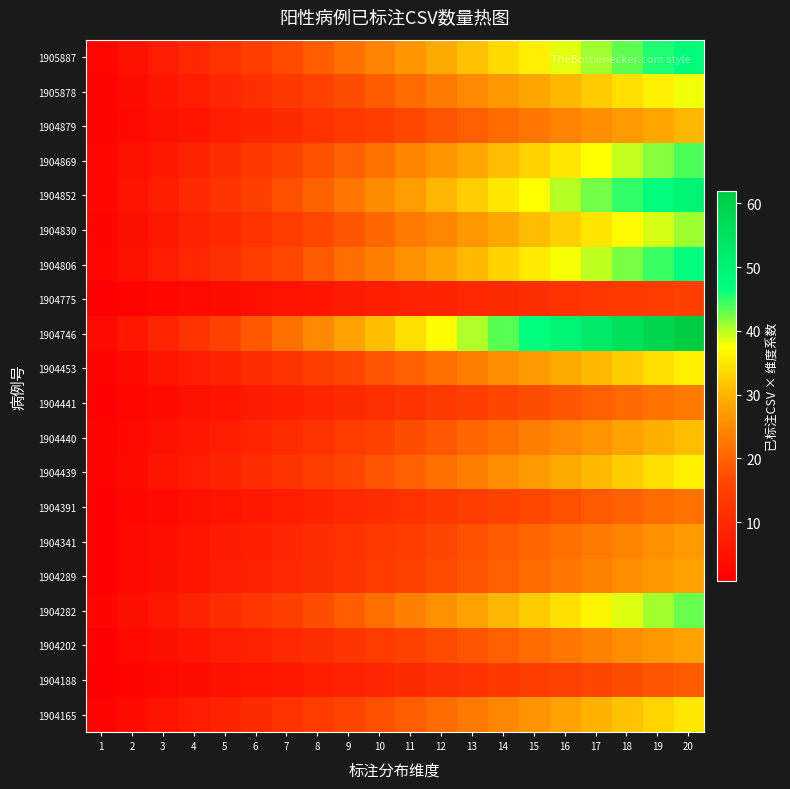

Count the number of data series in this chart.

20